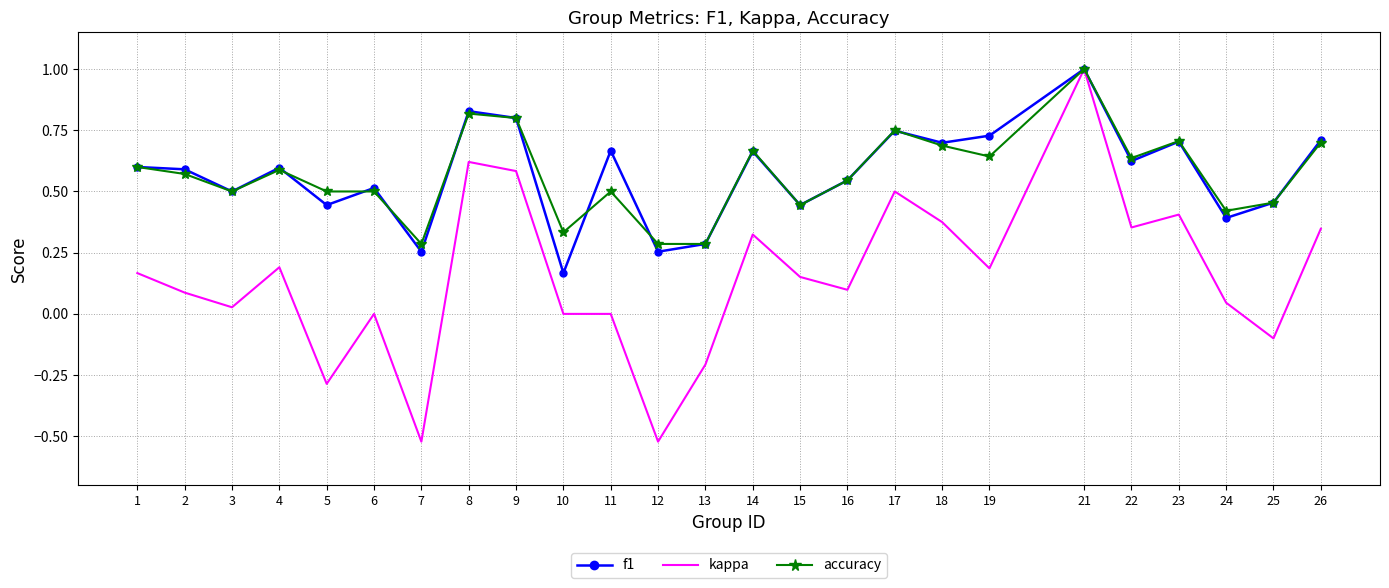

Which series changed the most between 5 and 15?

kappa